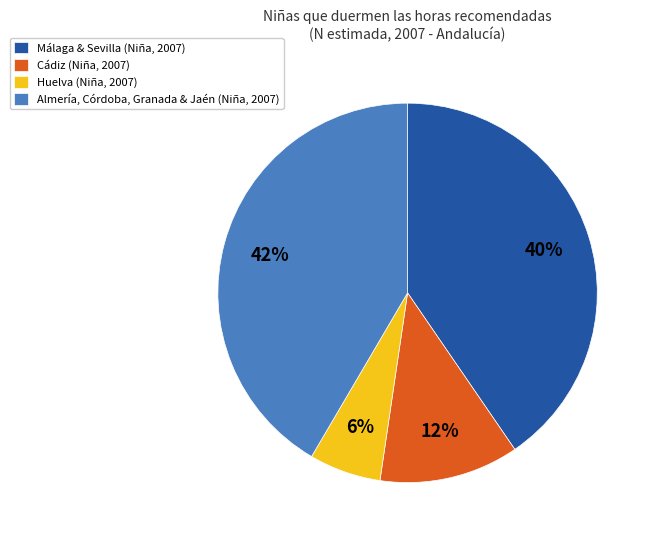

Is there a majority slice in this chart?

No